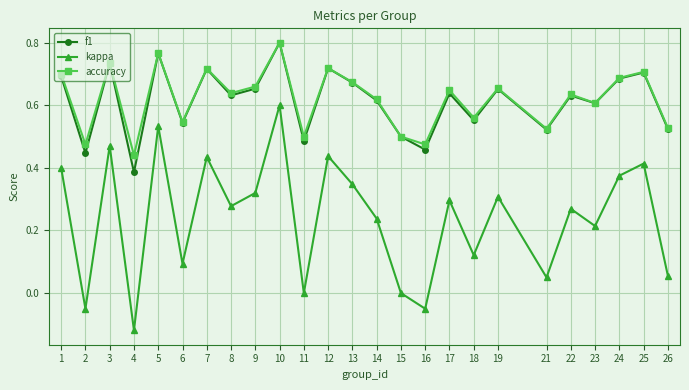

What is the total value across all series at 14?

1.5